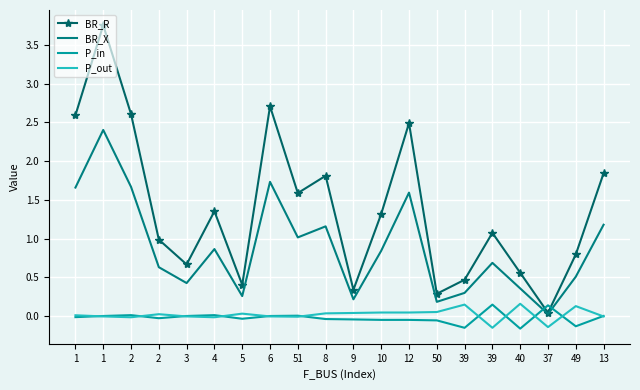

What are all the series names shown in the legend?

BR_R, BR_X, P_in, P_out